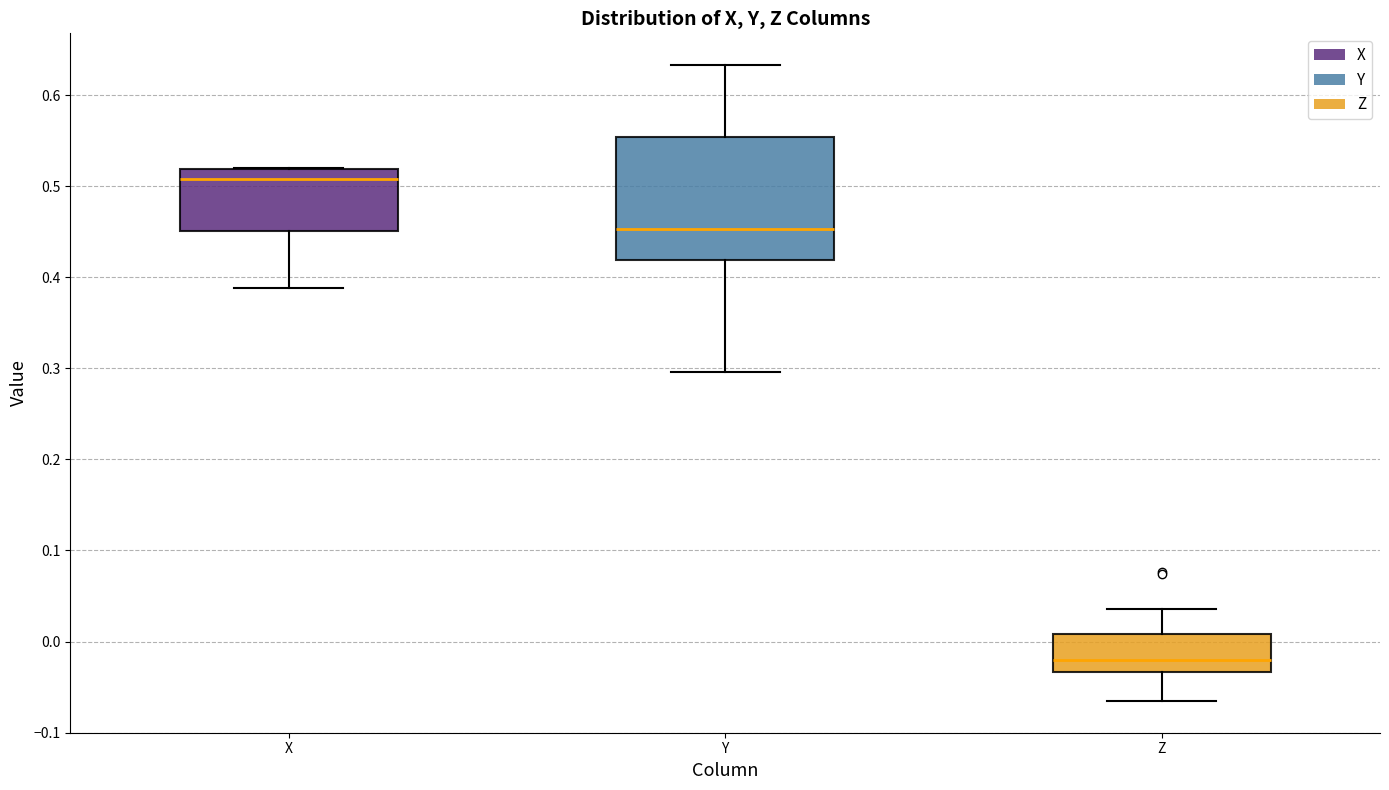

Reading left to right, read every box against the y-axis: the position of its median line, the range the box covers, and the ends of its whiskers. The values are not printed on the chart, so give them approximately, as read against the axis.

X: median 0.51, box 0.45 to 0.52, whiskers 0.39 to 0.52
Y: median 0.45, box 0.42 to 0.55, whiskers 0.30 to 0.63
Z: median -0.02, box -0.03 to 0.01, whiskers -0.07 to 0.04